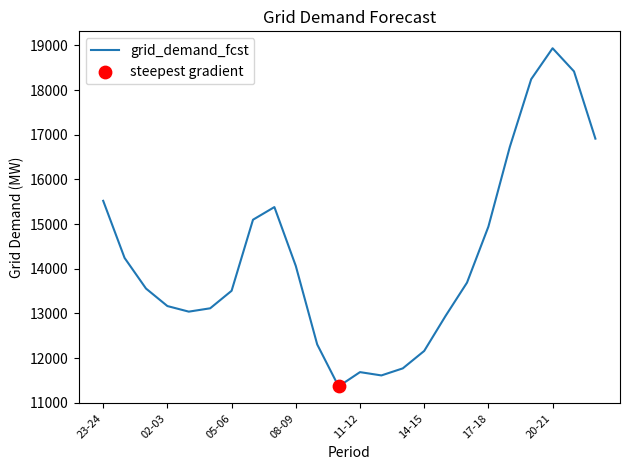

What is the maximum value shown in the chart?

18936